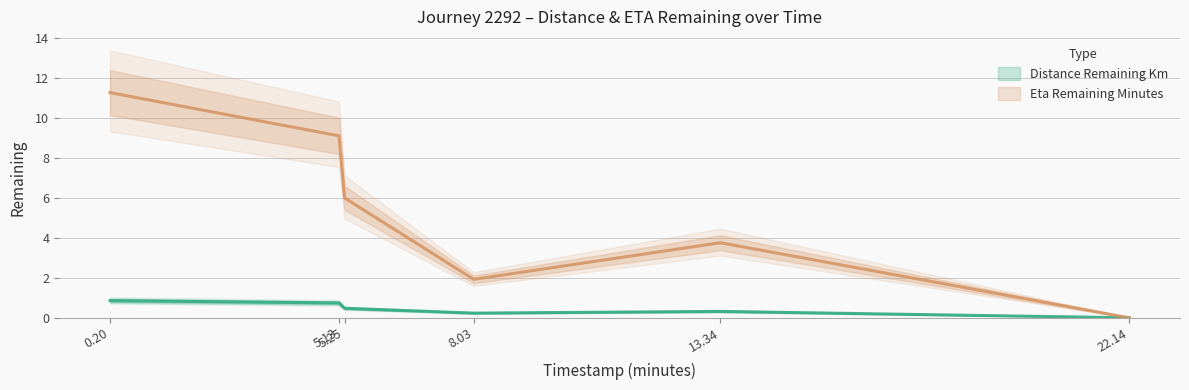

How many interior local peaks does the eta_remaining_minutes series have?

1